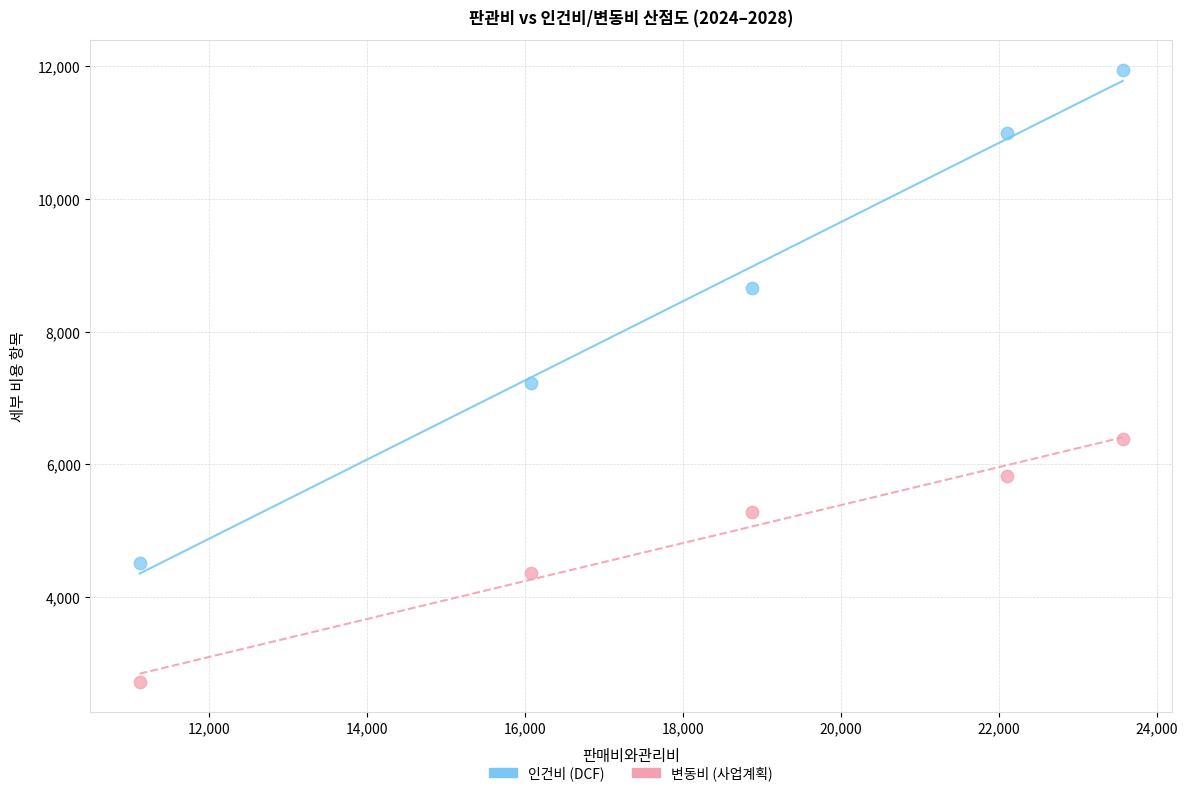

What is the X range (max minus min) for the scatter plot?

12444.8